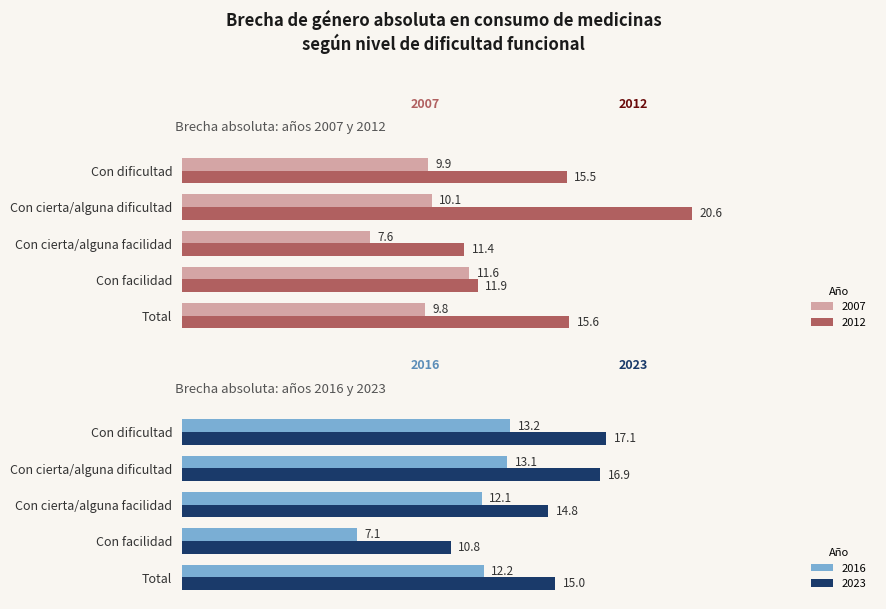

How many data points in 2023 are less than 15?

2